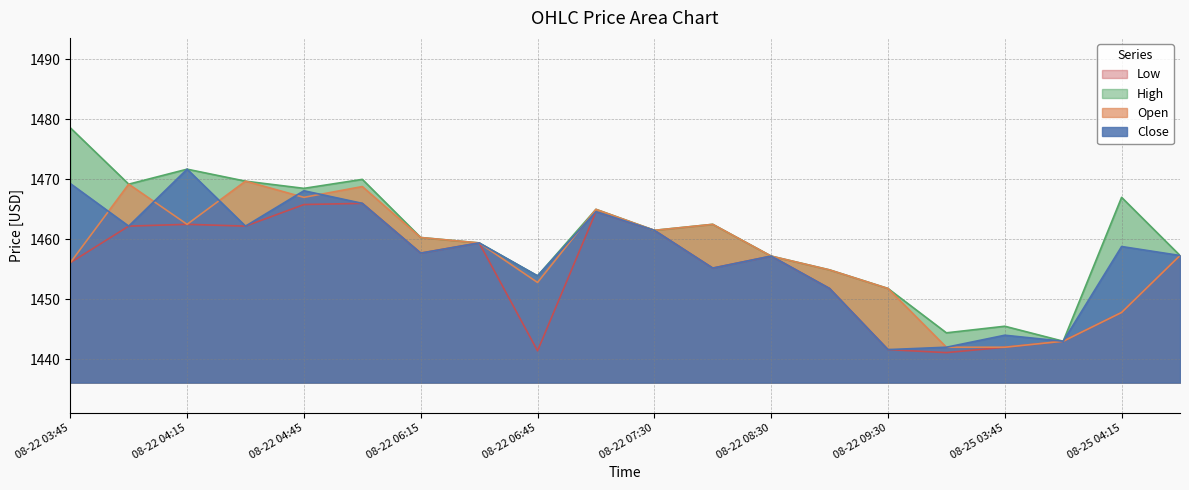

At how many categories does at least one series exceed 1447?

17